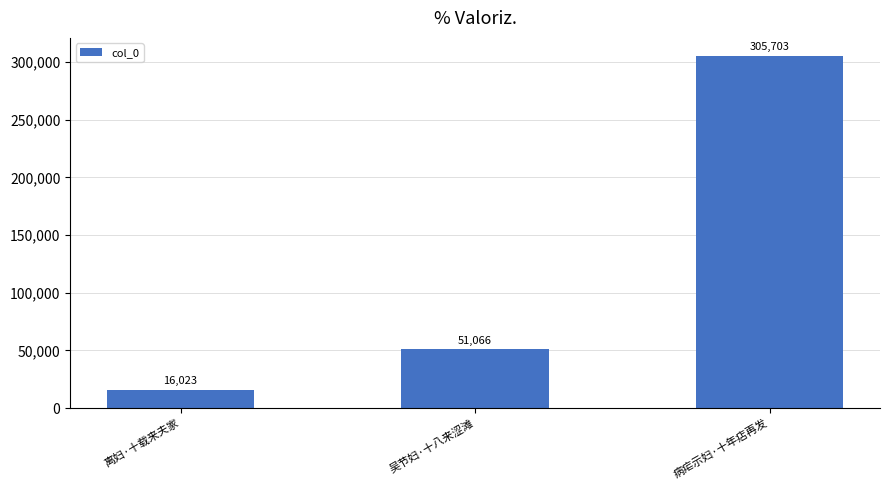

Which label corresponds to the smallest value in the chart?

离妇·十载来夫家